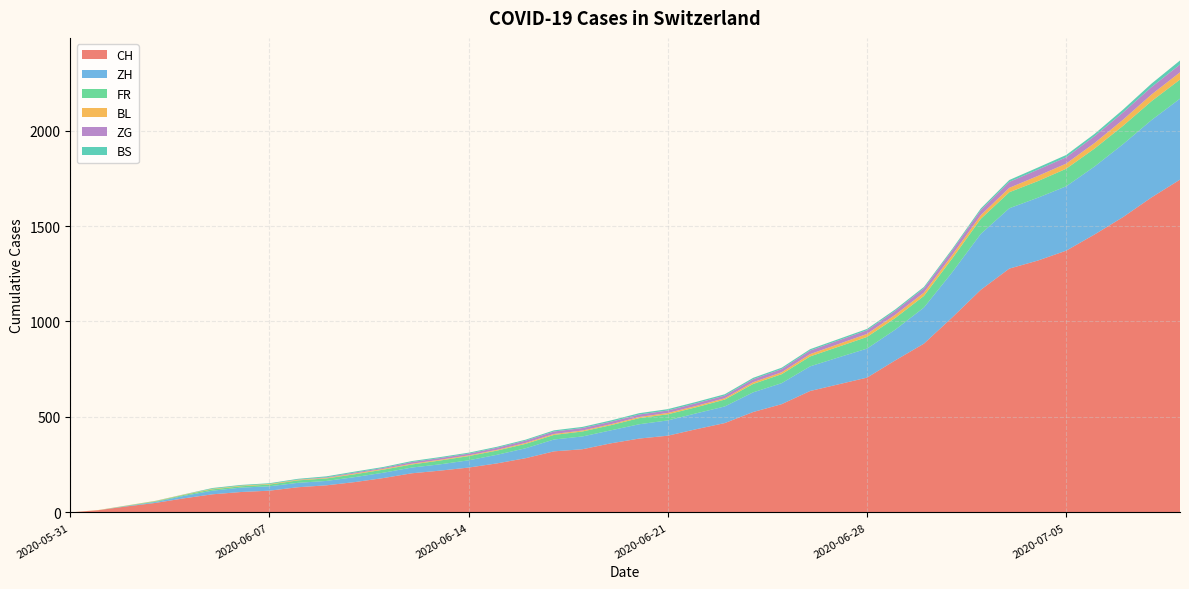

Reading left to right, list all the values displayed in this chart.

CH: 0	12	32	50	74	95	107	114	132	142	159	180	205	219	235	257	284	320	331	362	387	402	436	468	526	567	636	671	706	797	884	1022	1166	1277	1319	1371	1456	1547	1650	1743
ZH: 0	0	2	5	13	19	23	23	23	23	26	28	30	33	38	45	52	62	67	68	75	80	83	87	103	110	129	141	152	161	189	237	293	316	329	337	356	382	405	424
FR: 0	0	2	3	5	7	7	9	13	13	15	16	16	20	22	22	23	24	26	27	32	32	32	36	44	47	52	56	61	61	61	72	79	84	87	92	94	96	99	100
BL: 0	1	1	2	2	3	3	3	3	3	4	4	4	4	4	4	5	5	5	5	6	7	7	7	9	10	12	14	16	17	17	18	19	23	27	27	29	32	35	38
ZG: 0	0	0	0	0	0	0	0	1	3	5	5	9	9	9	11	12	13	13	13	13	13	14	14	16	17	19	19	19	21	23	25	27	31	33	33	36	38	39	41
BS: 0	0	0	1	1	4	4	4	4	5	5	5	5	5	5	5	5	6	6	7	7	7	7	7	7	7	7	7	7	7	7	7	8	10	11	12	12	15	18	21